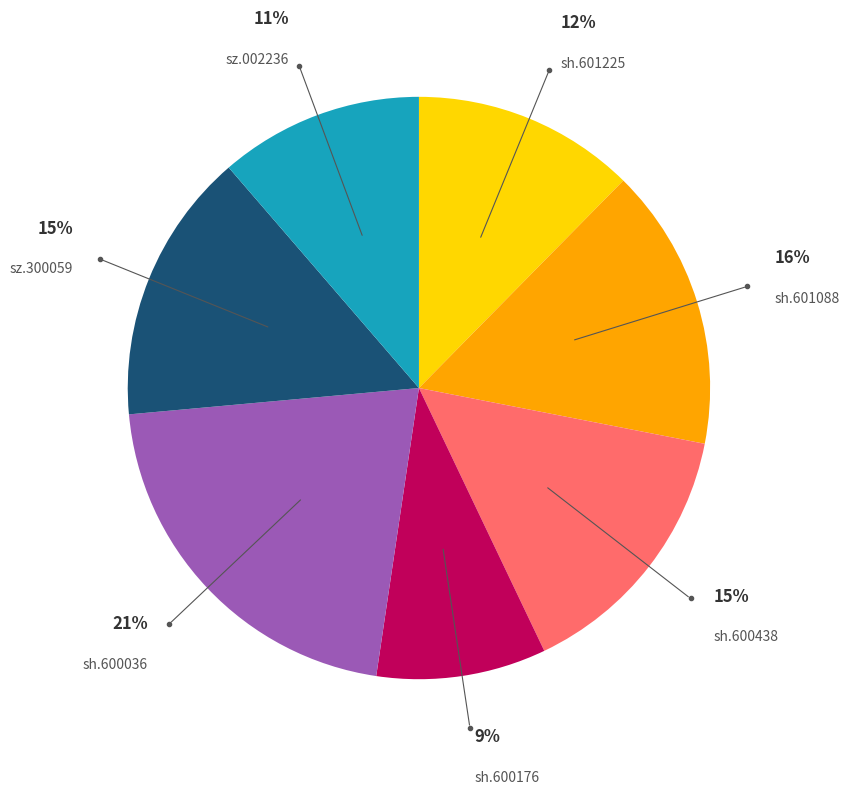

Is it true that sz.300059 is 6% of the pie?

False